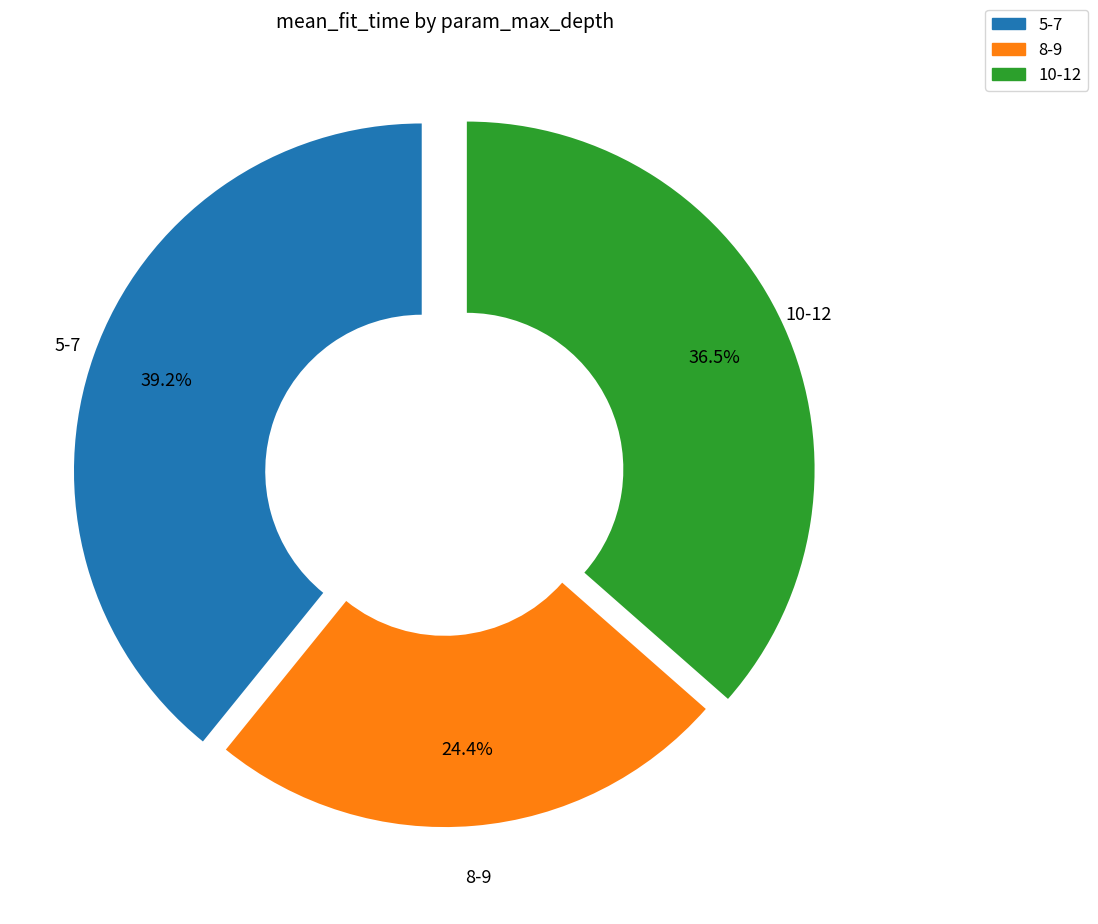

Is there any slice that represents more than half of the pie?

No